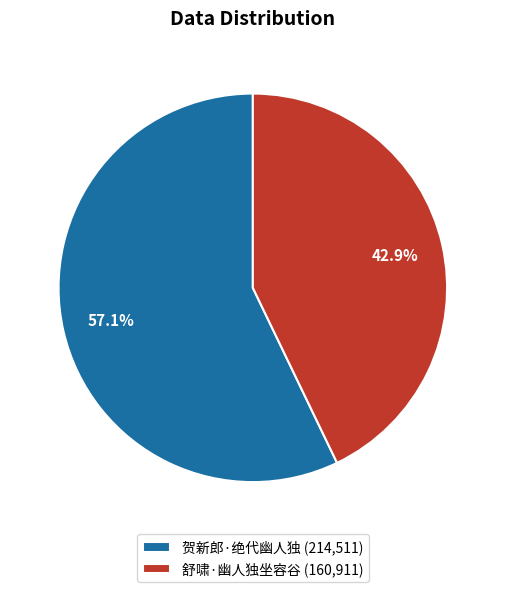

To the nearest percent, what portion does 舒啸·幽人独坐容谷 represent?

43%